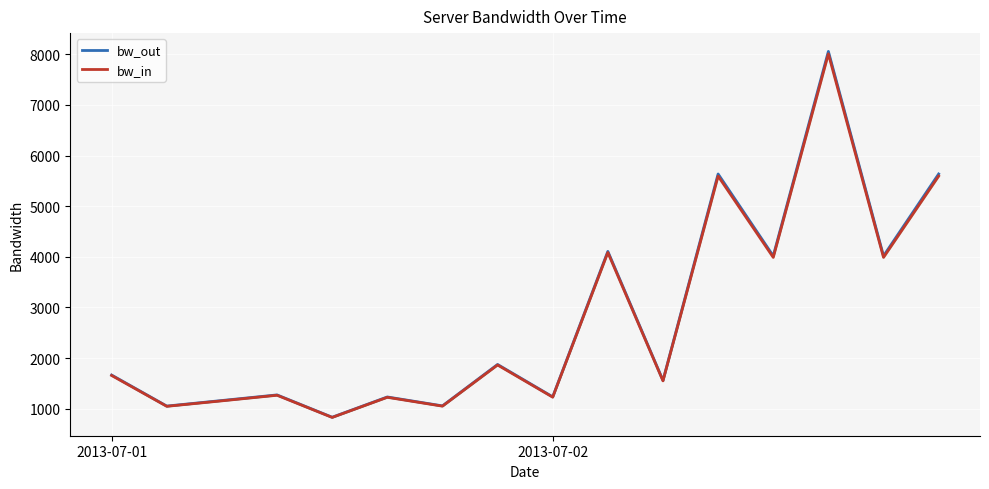

What are all the series names shown in the legend?

bw_out, bw_in